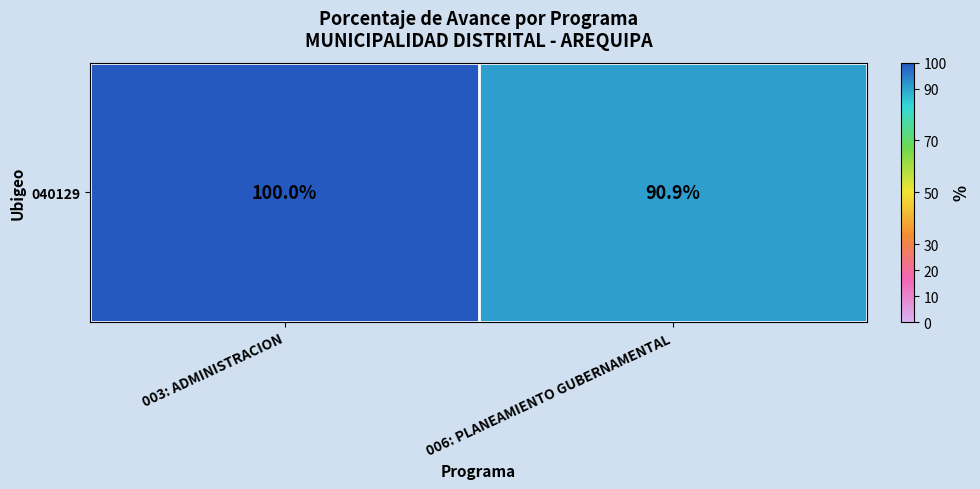

List the labels in order of value, largest first.

003: ADMINISTRACION, 006: PLANEAMIENTO GUBERNAMENTAL